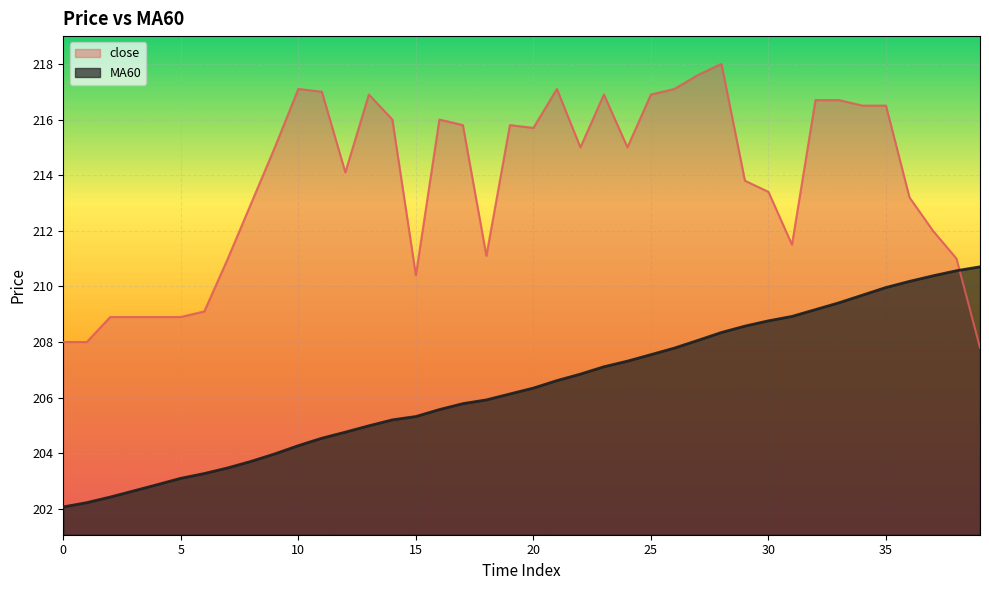

True or false: MA60 has more than 2 interior local peaks.

False